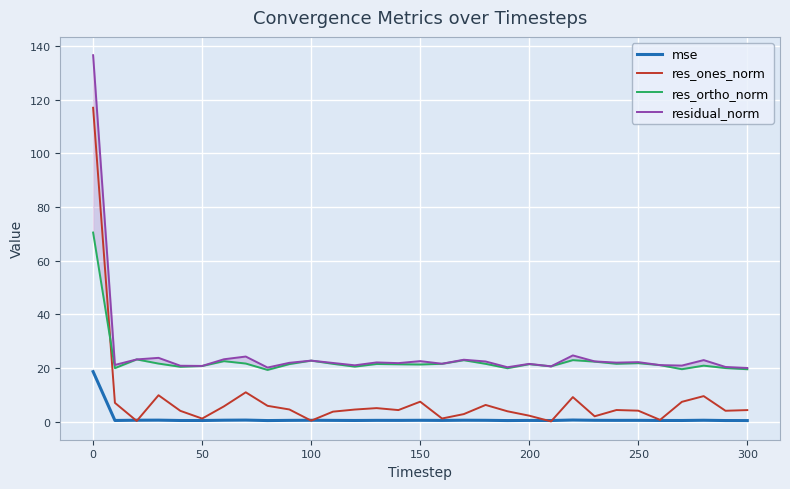

True or false: res_ortho_norm and res_ones_norm intersect in this chart.

True